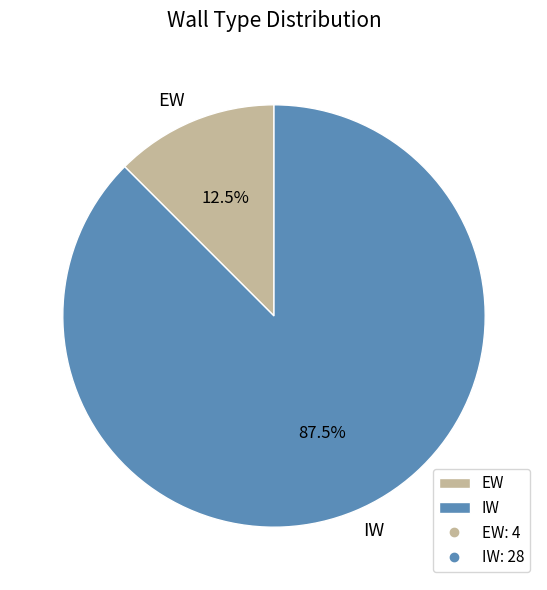

Approximately how many times larger is the value at IW compared to EW?

7.0